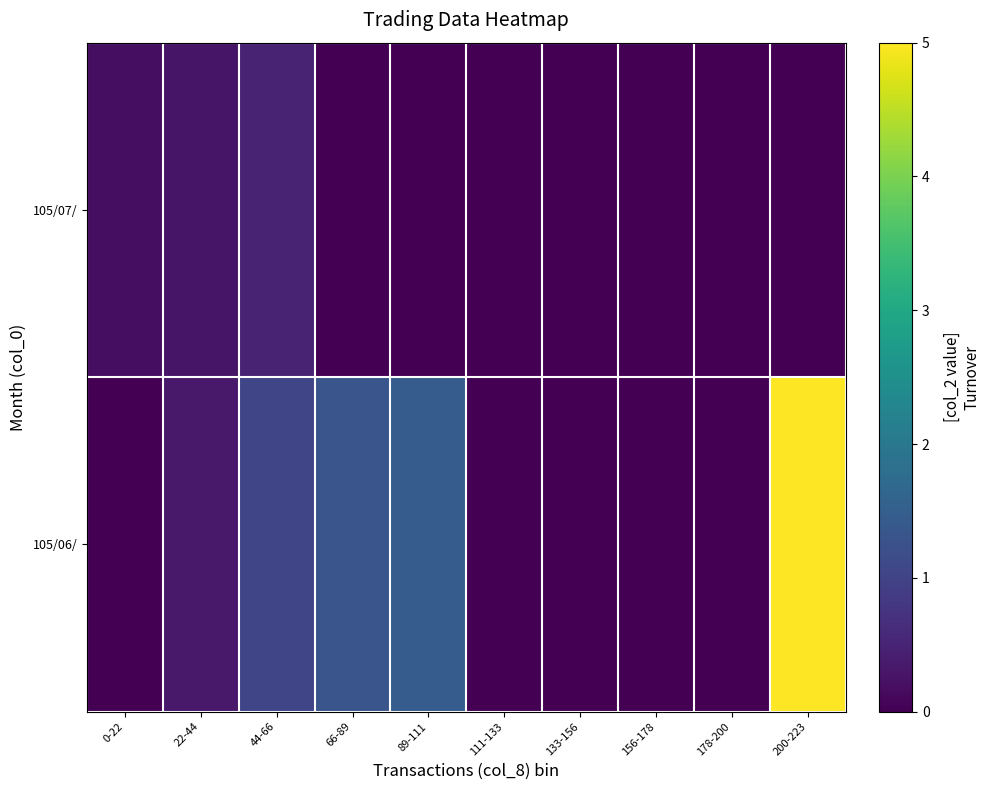

Reading right to left, list all the values displayed in this chart.

105/06/: 200-223=5.0	178-200=0.0	156-178=0.0	133-156=0.0	111-133=0.0	89-111=1.5	66-89=1.3	44-66=1.1	22-44=0.4	0-22=0.0
105/07/: 200-223=0.0	178-200=0.0	156-178=0.0	133-156=0.0	111-133=0.0	89-111=0.0	66-89=0.0	44-66=0.5	22-44=0.3	0-22=0.2